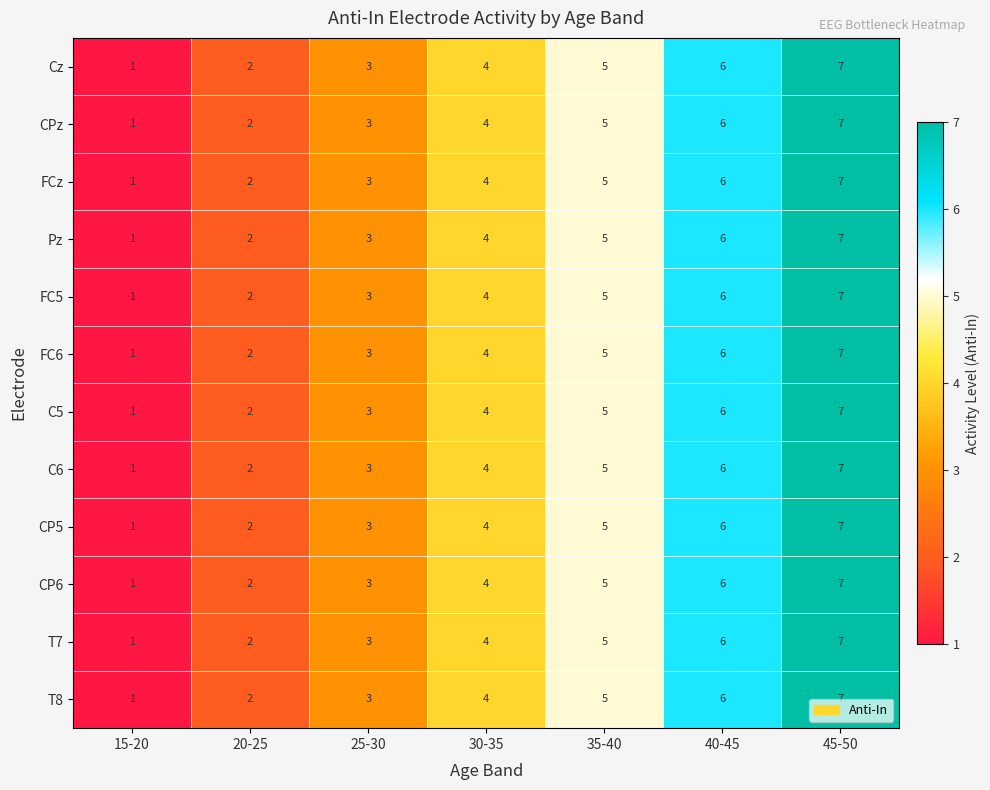

Rank the categories by C6 value from highest to lowest.

45-50, 40-45, 35-40, 30-35, 25-30, 20-25, 15-20